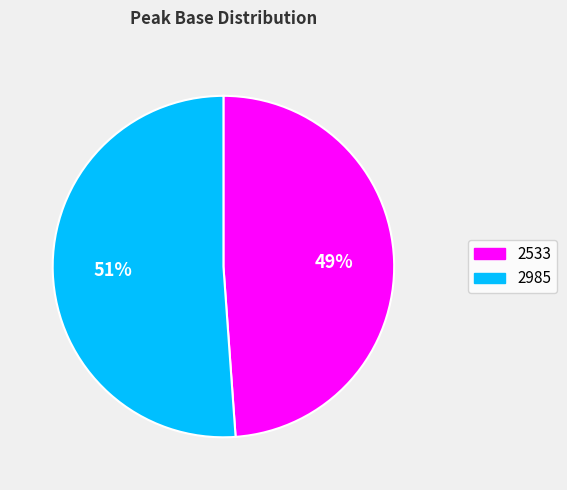

How many slices are in this pie chart?

2